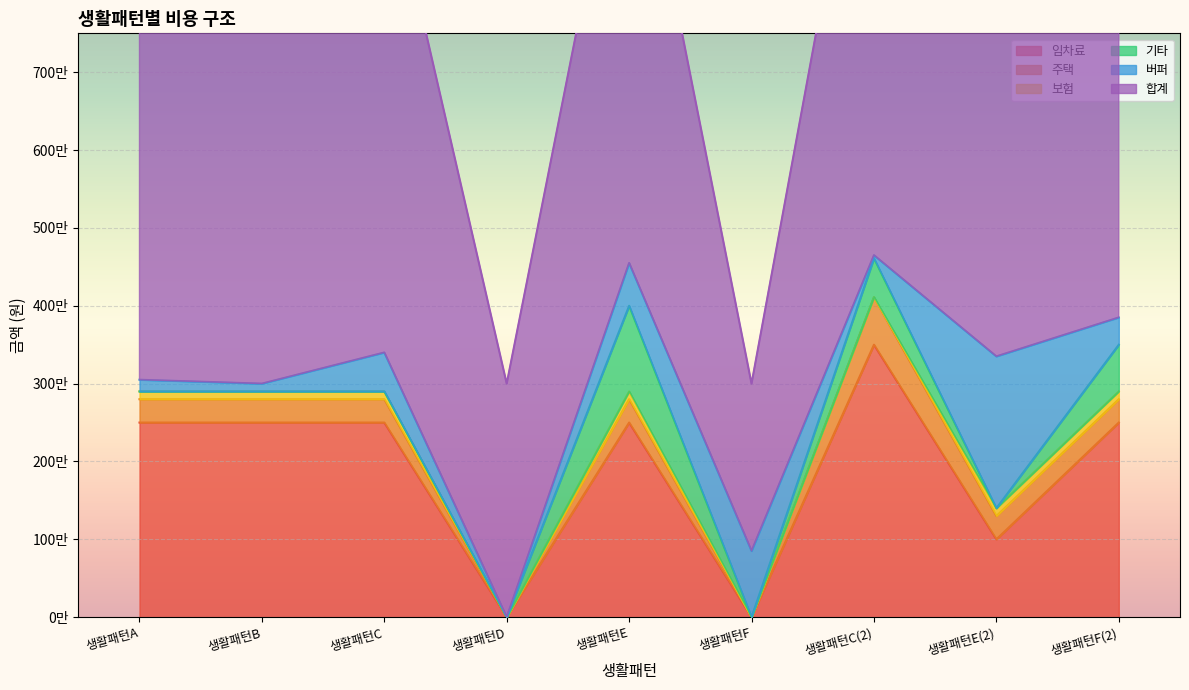

Rank the series by their maximum value, from highest to lowest.

합계, 임차료, 버퍼, 기타, 주택, 보험